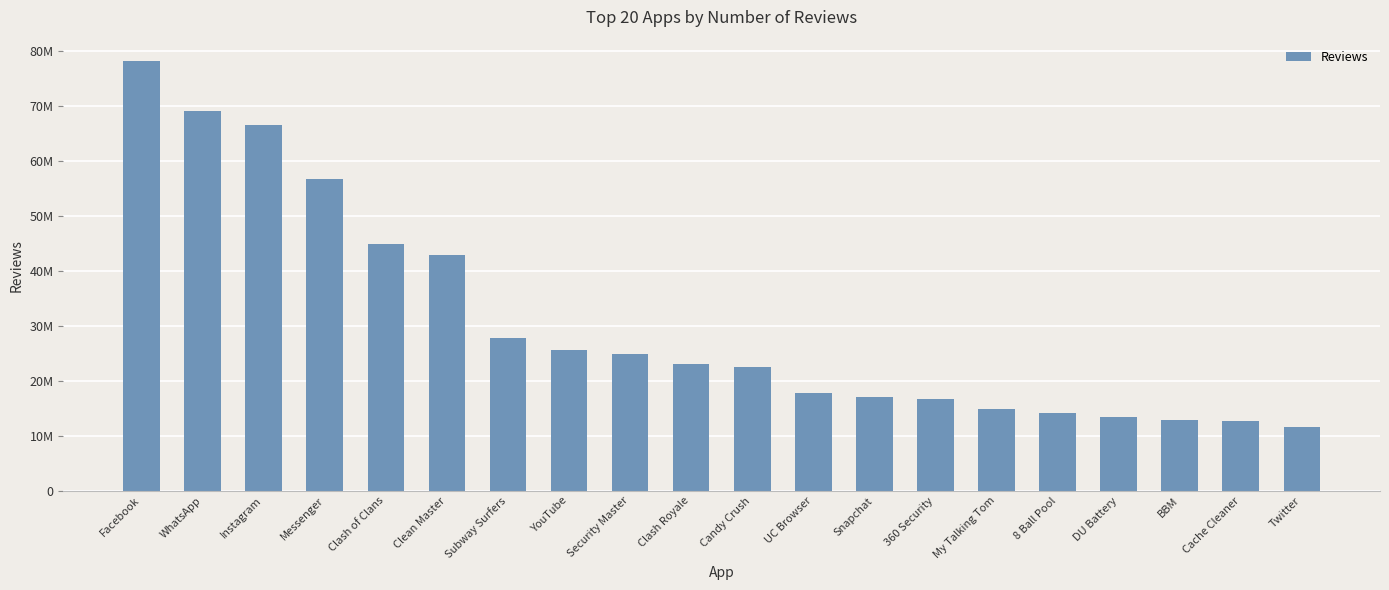

What is the average value?

30675368